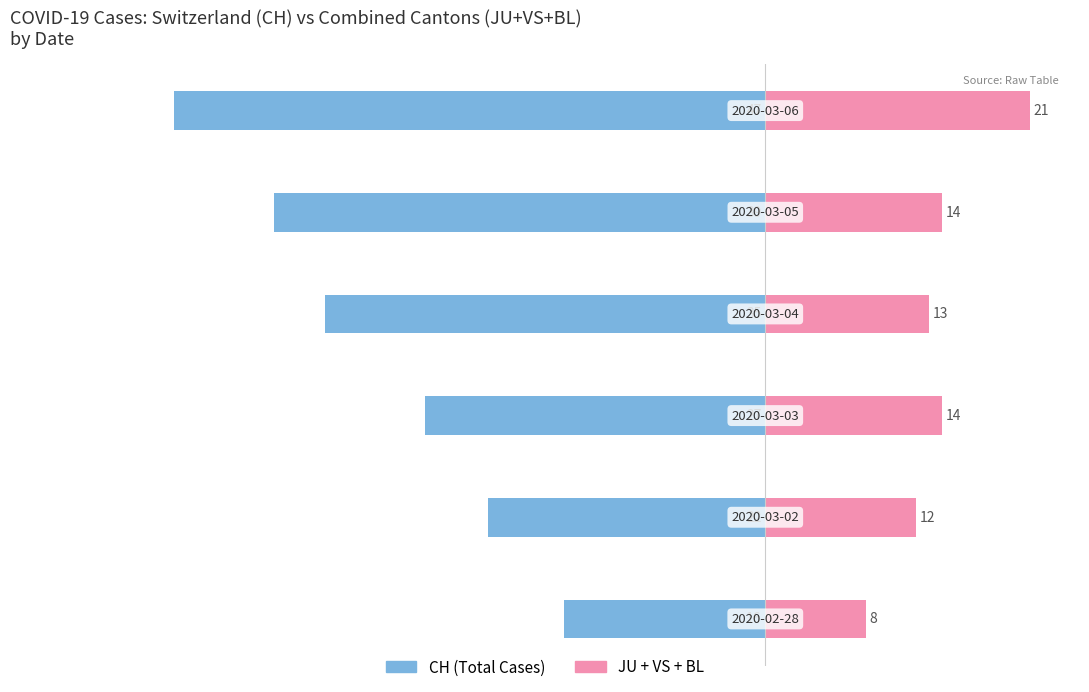

The JU + VS + BL Combined series shows 14 at 2. True or false?

True